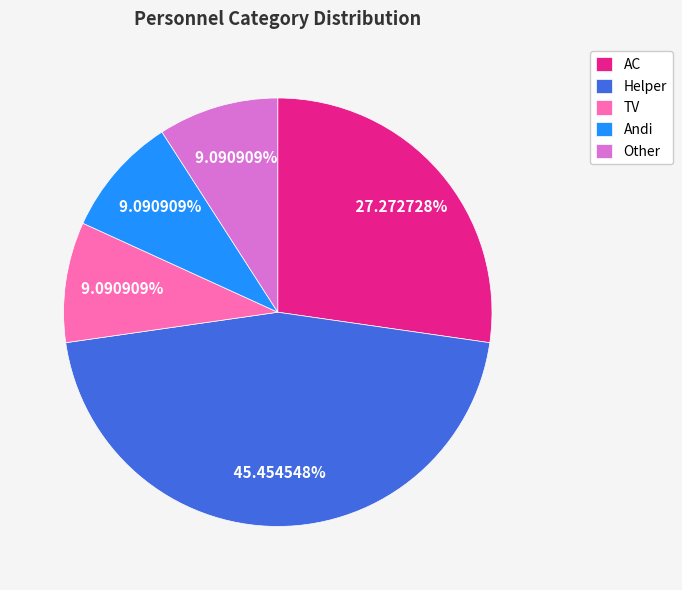

How many segments does this pie chart have?

5